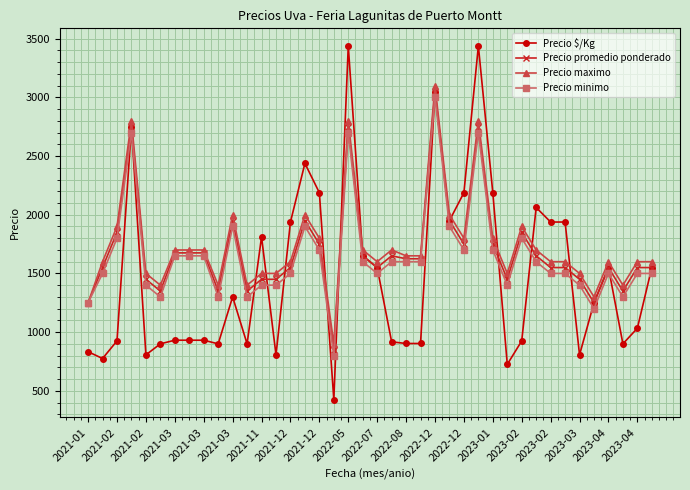

What is the value of the Precio minimo point at the 37th from the left?

1500